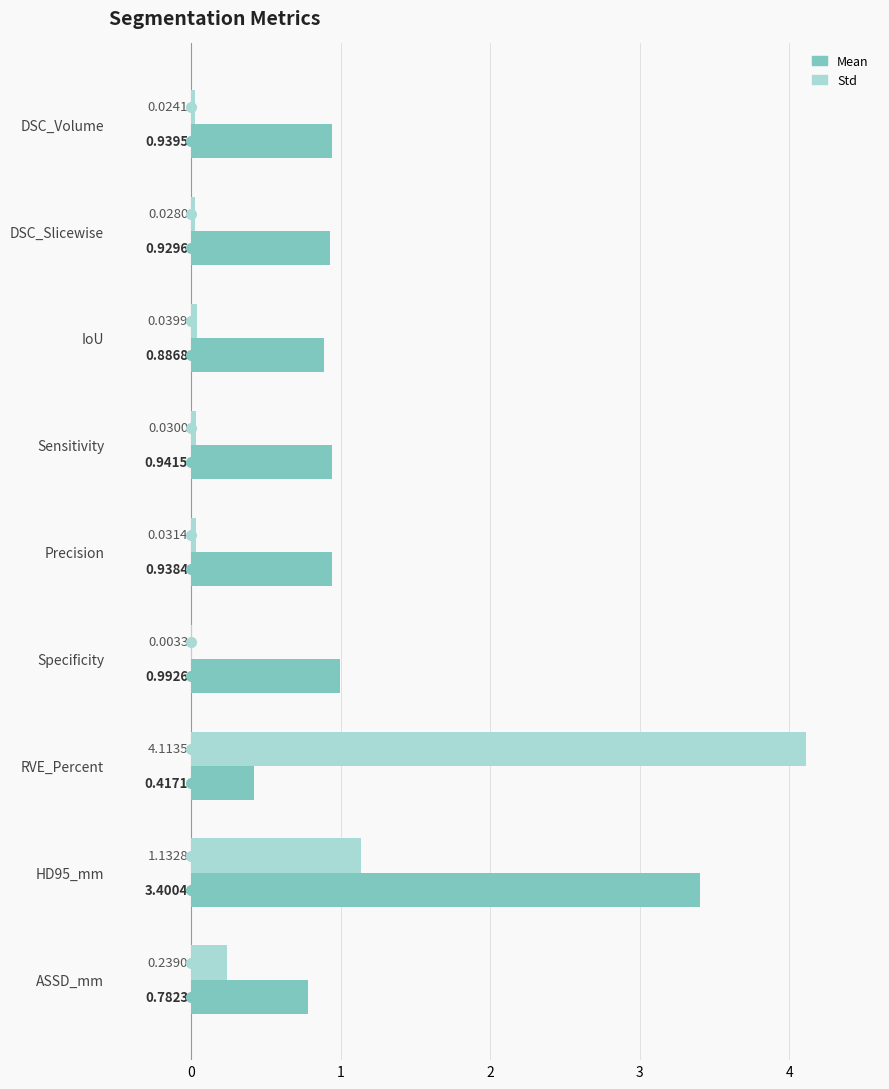

Between DSC_Volume and Specificity, which series saw the biggest shift?

Mean